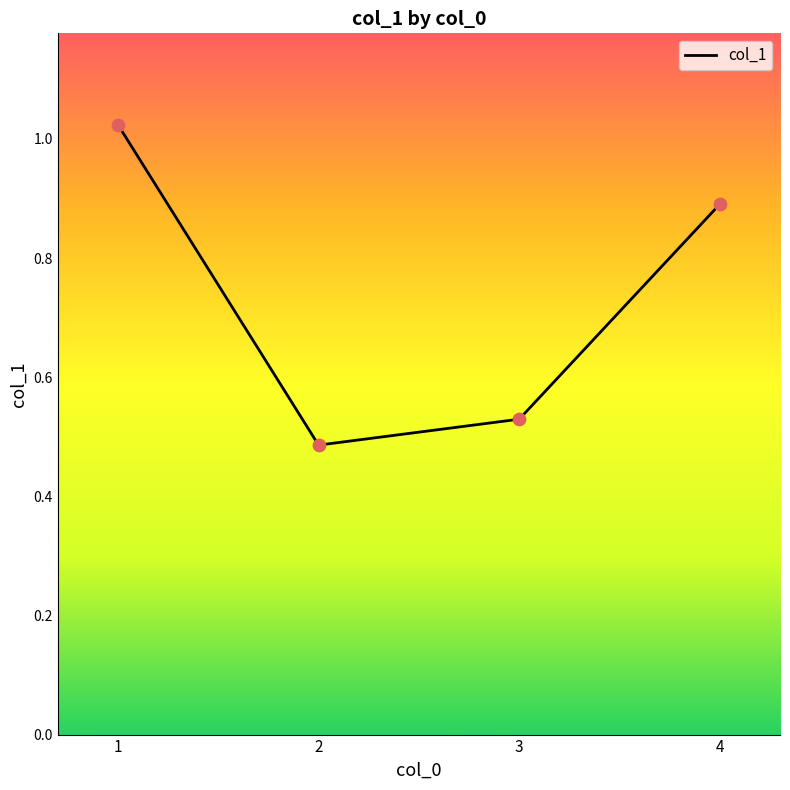

Between 4 and 3, which is larger?

4